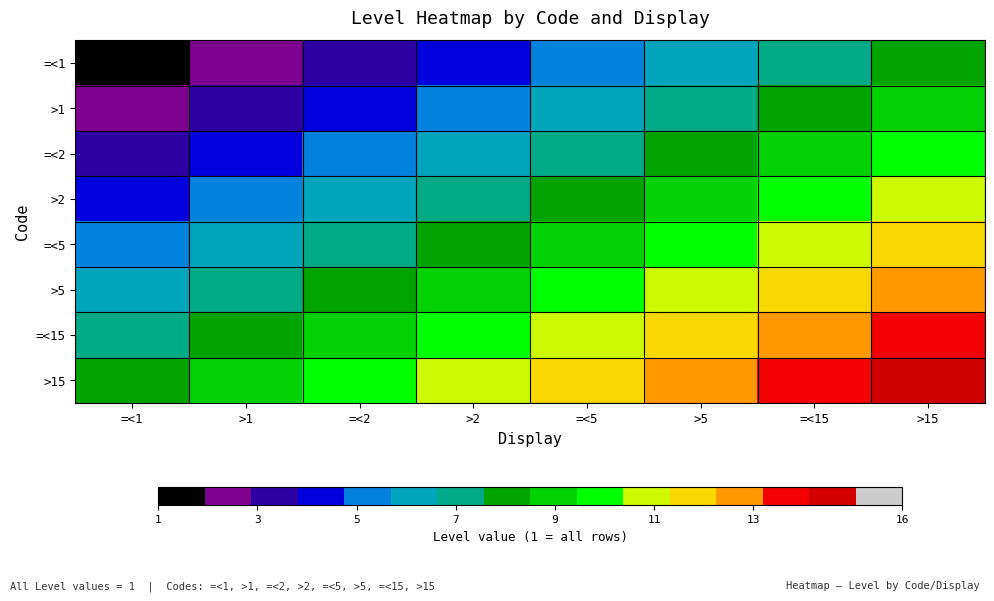

What is the smallest value displayed?

1